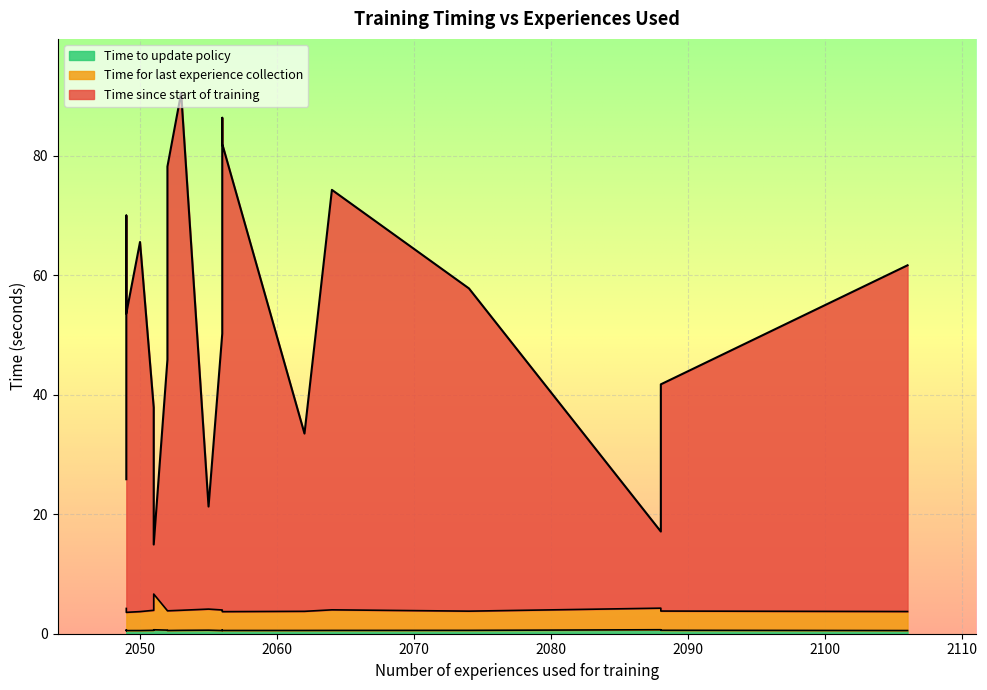

The Time to update policy series shows 0.3 at 17. True or false?

False